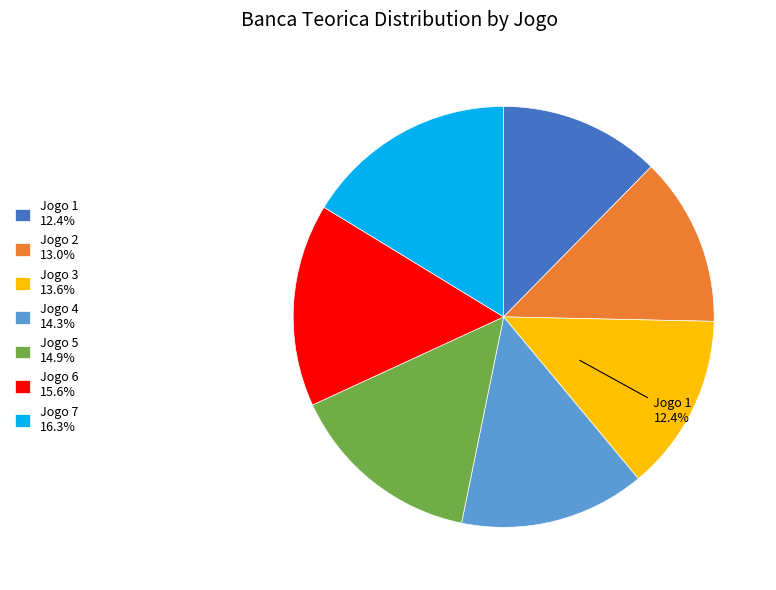

How many segments does this pie chart have?

7